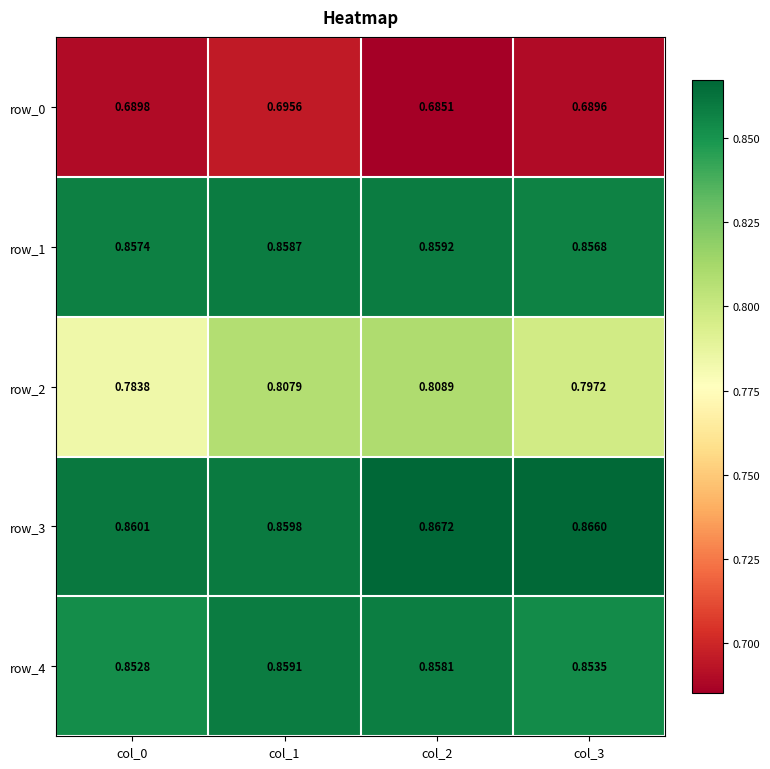

Is the value of row_2 at col_1 greater than the value of row_0 at col_0?

Yes